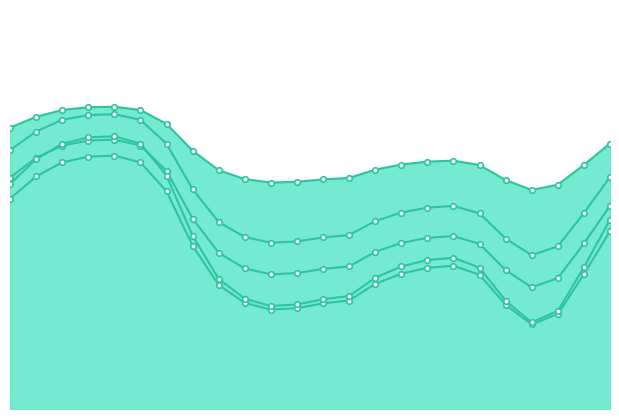

Does the chart have visible grid lines?

No